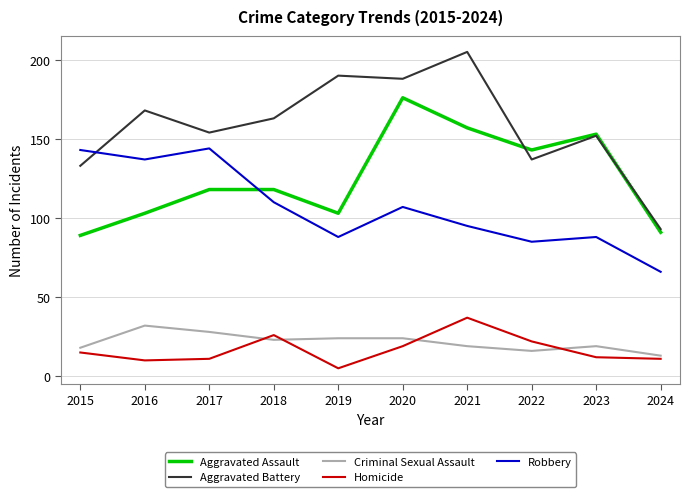

List the labels in order of Aggravated Battery value, smallest first.

2024, 2015, 2022, 2023, 2017, 2018, 2016, 2020, 2019, 2021